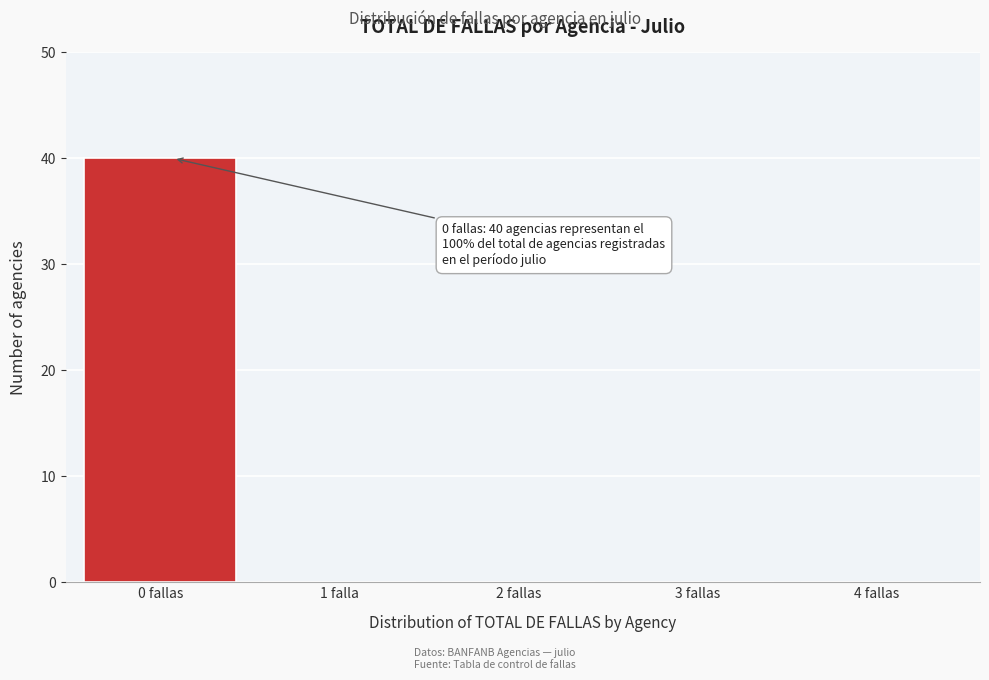

Reading left to right, transcribe all the data shown in this chart.

0 fallas=40	1 falla=0	2 fallas=0	3 fallas=0	4 fallas=0